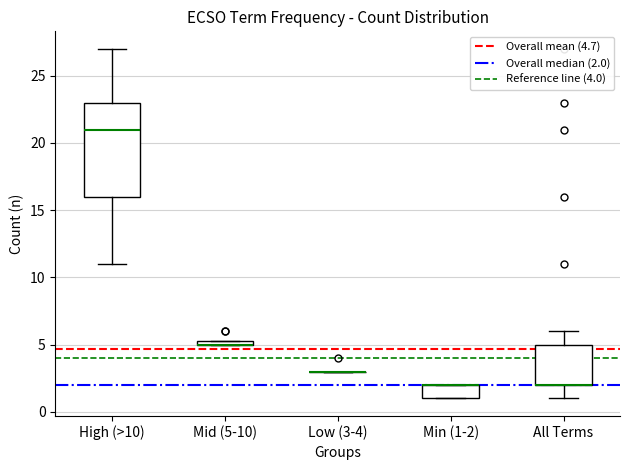

Where is the lower edge of the box for All Terms on the y-axis? The values are not printed on the chart, so give them approximately, as read against the axis.

2.0